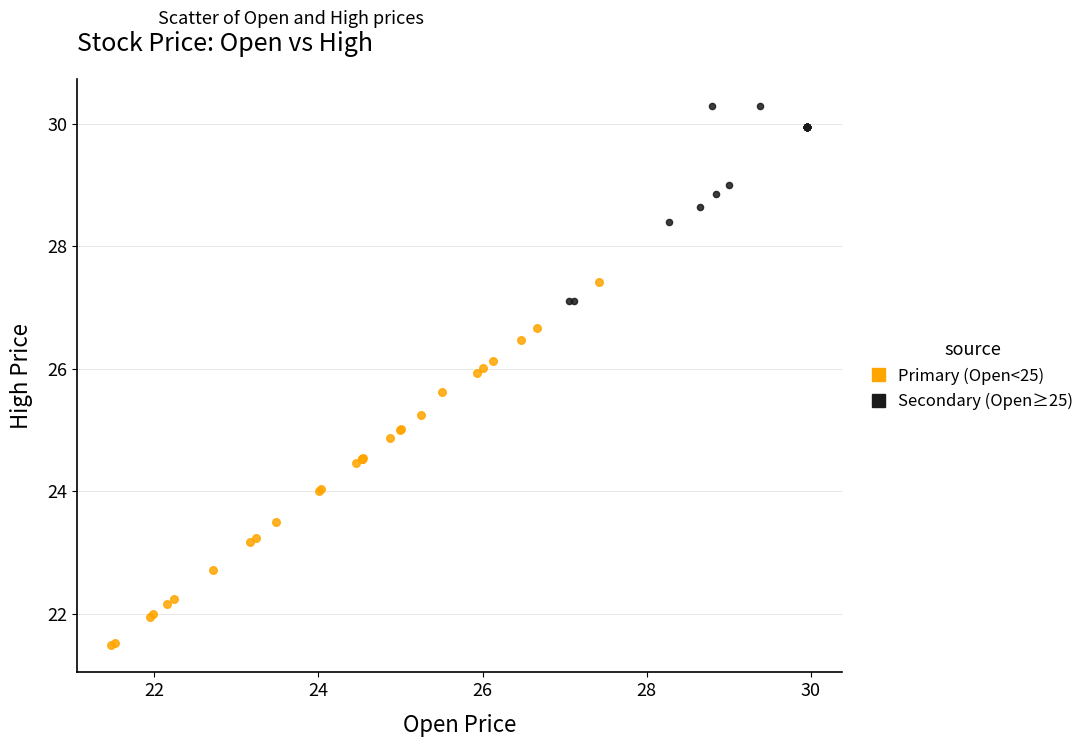

Which series has the widest spread of Y values?

Primary (Open<25)